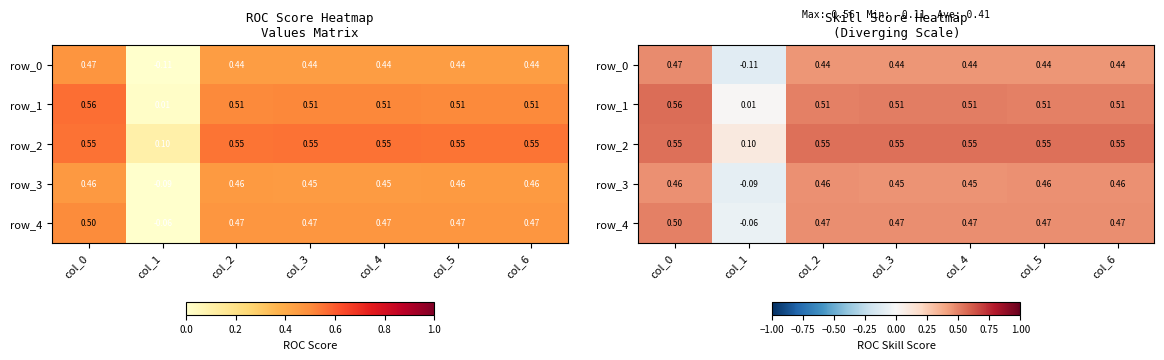

How many values in row_0 are above zero?

6